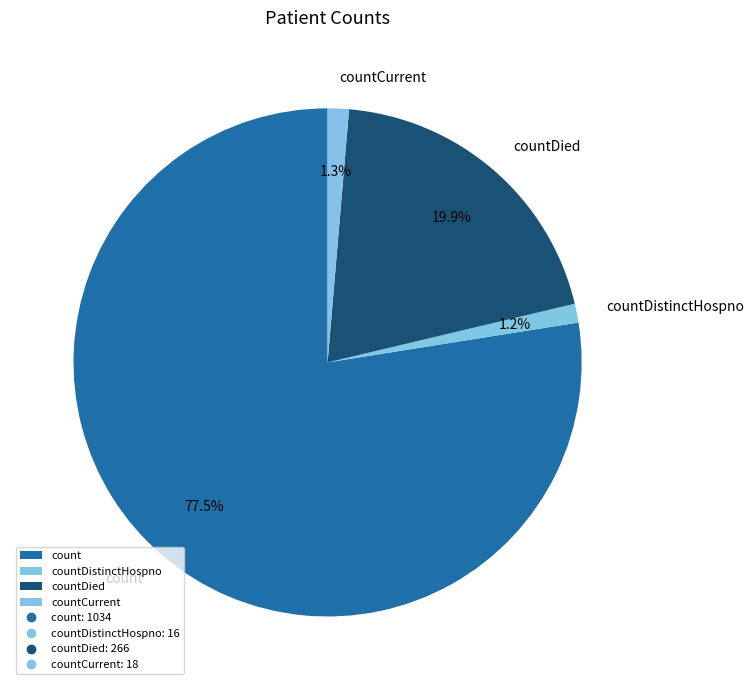

Do count and countCurrent together represent more than half of the pie?

Yes